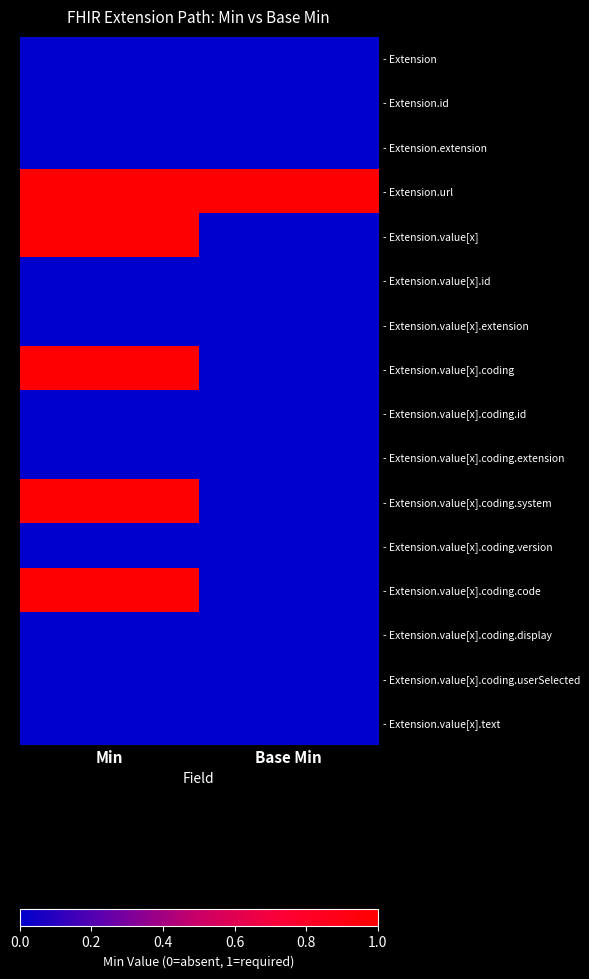

Reading left to right, extract all data points from this chart.

- Extension: Min=0	Base Min=0
- Extension.id: Min=0	Base Min=0
- Extension.extension: Min=0	Base Min=0
- Extension.url: Min=1	Base Min=1
- Extension.value[x]: Min=1	Base Min=0
- Extension.value[x].id: Min=0	Base Min=0
- Extension.value[x].extension: Min=0	Base Min=0
- Extension.value[x].coding: Min=1	Base Min=0
- Extension.value[x].coding.id: Min=0	Base Min=0
- Extension.value[x].coding.extension: Min=0	Base Min=0
- Extension.value[x].coding.system: Min=1	Base Min=0
- Extension.value[x].coding.version: Min=0	Base Min=0
- Extension.value[x].coding.code: Min=1	Base Min=0
- Extension.value[x].coding.display: Min=0	Base Min=0
- Extension.value[x].coding.userSelected: Min=0	Base Min=0
- Extension.value[x].text: Min=0	Base Min=0